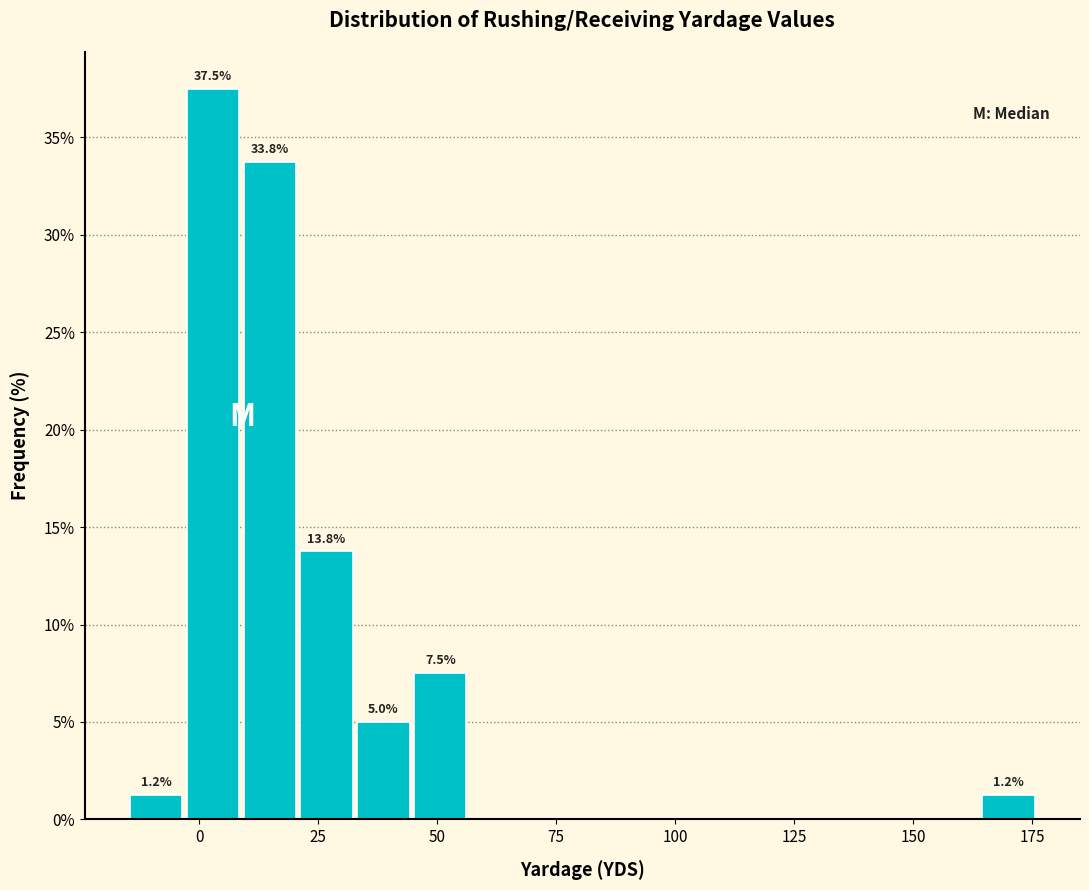

Around what value on the x-axis is the tallest bar? Give the approximate position of its centre, as read against the axis.

5